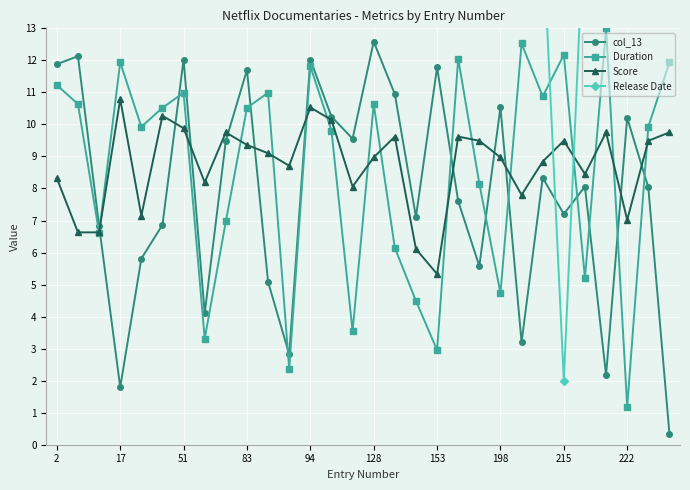

Which series has the widest spread of values?

Release Date